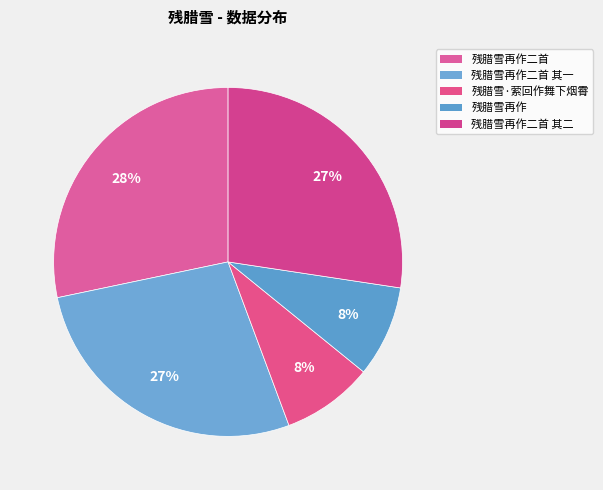

To the nearest percent, what is the difference between the largest and smallest slice percentages?

20%